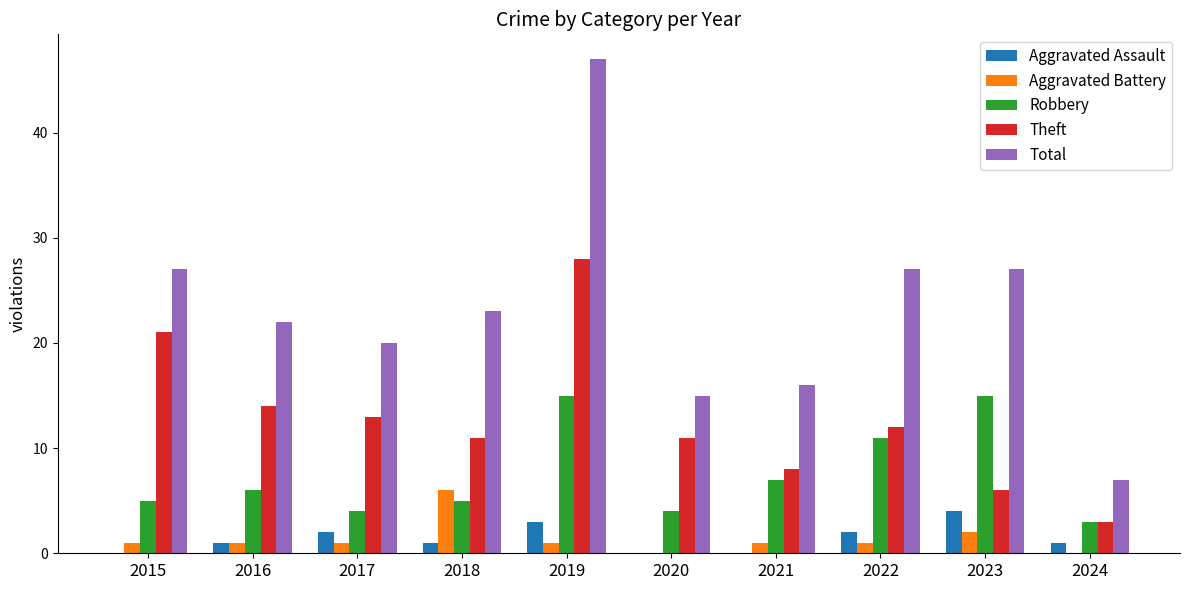

Is it true that Robbery equals 1 at 2024?

False